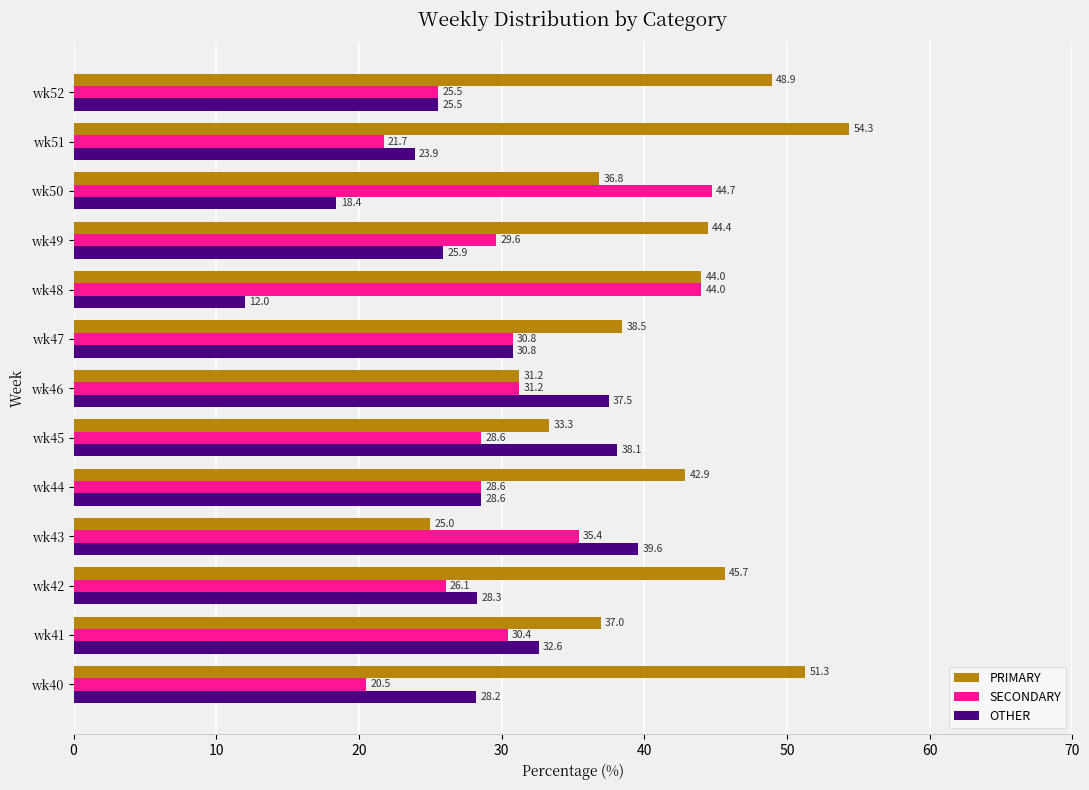

How many values in the PRIMARY series exceed 42?

7